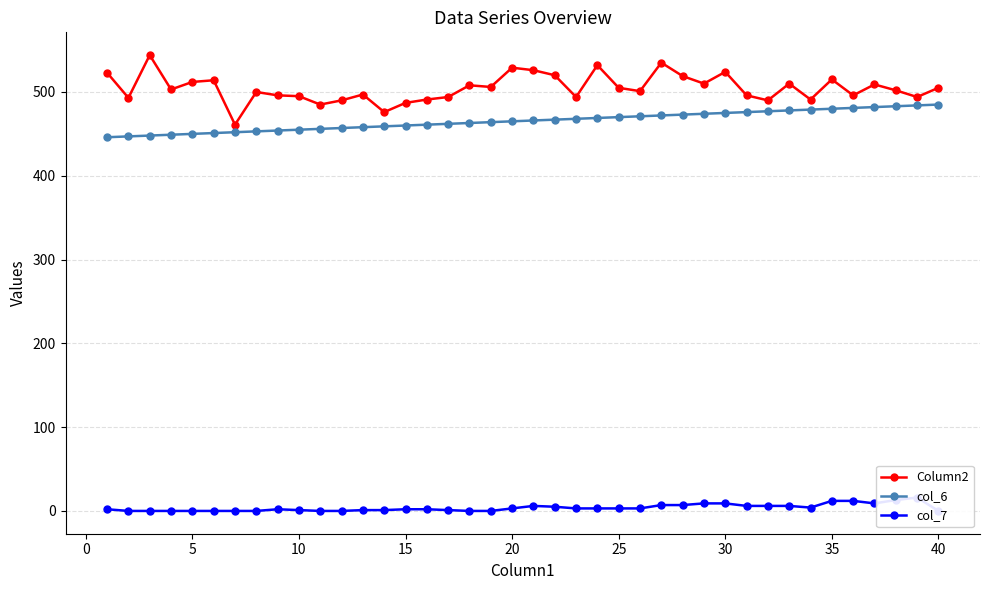

Is it true that col_6 equals 460 at 15?

True